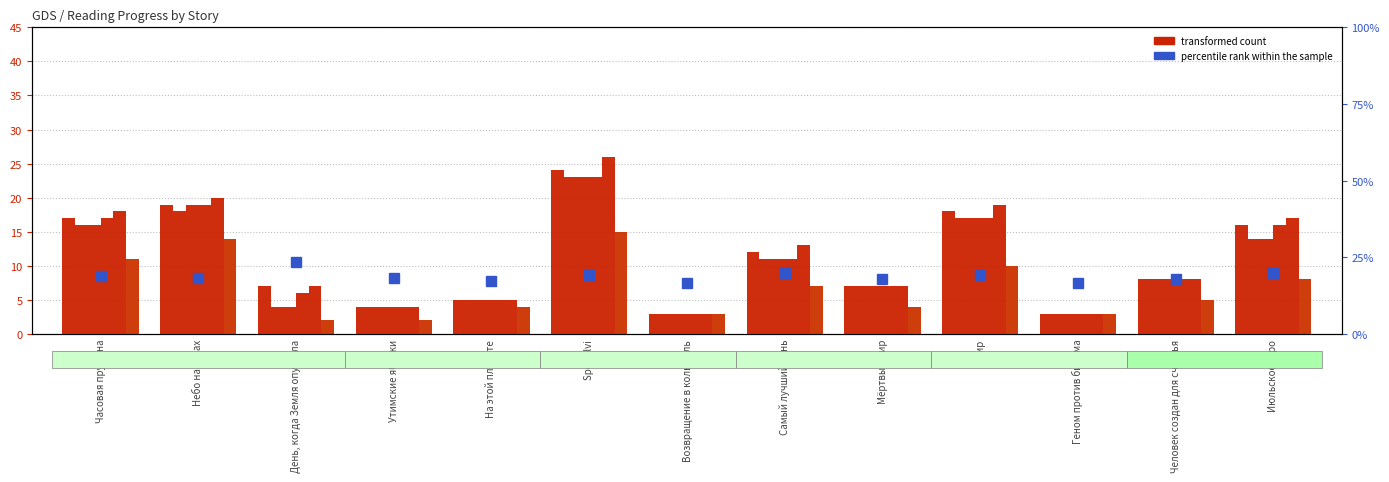

Is the value of 11.08 18:35 at Эфир greater than the value of 12.08 18:30 at На этой планете?

Yes